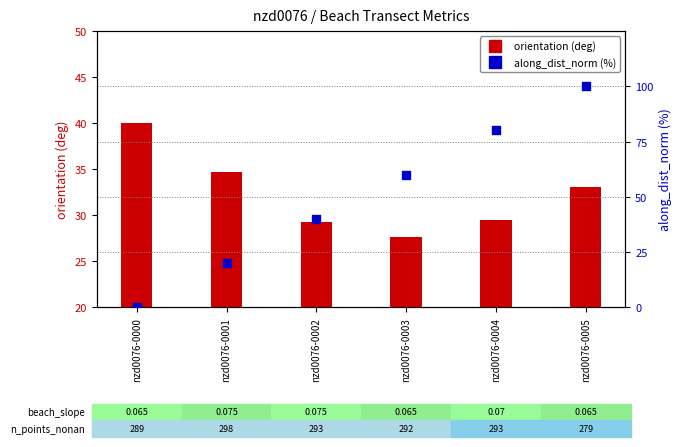

Which series reaches the minimum Y coordinate?

along_dist_norm (%)